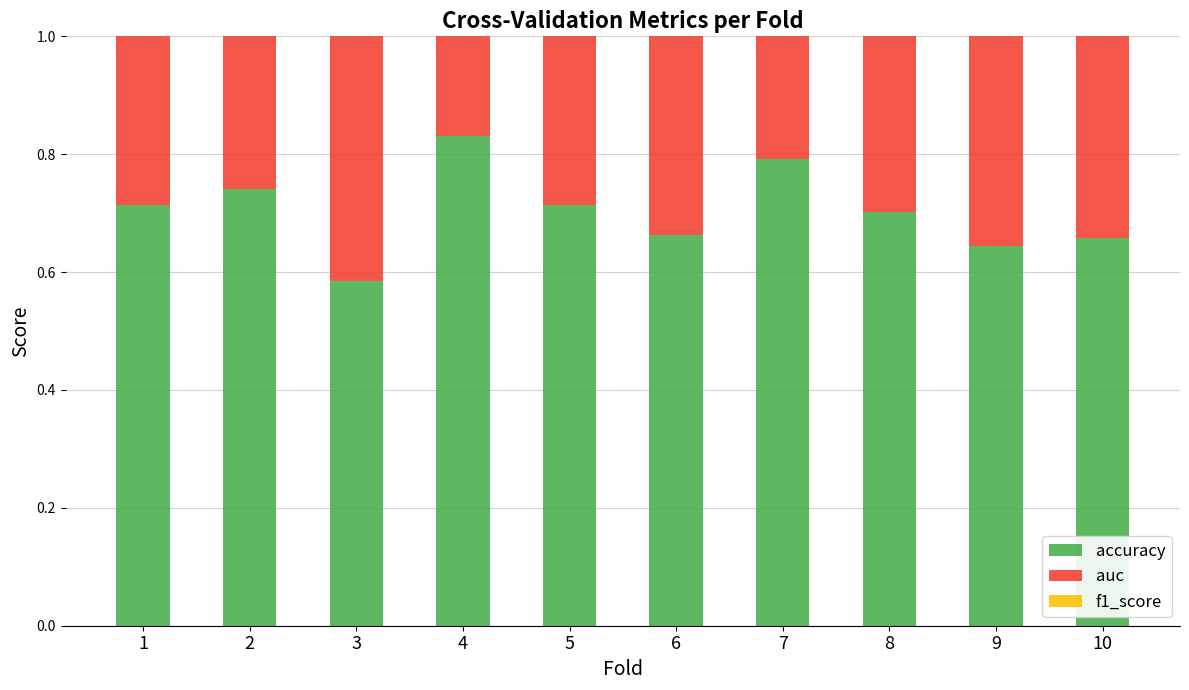

What is the difference between the highest and lowest values at 2?

0.1